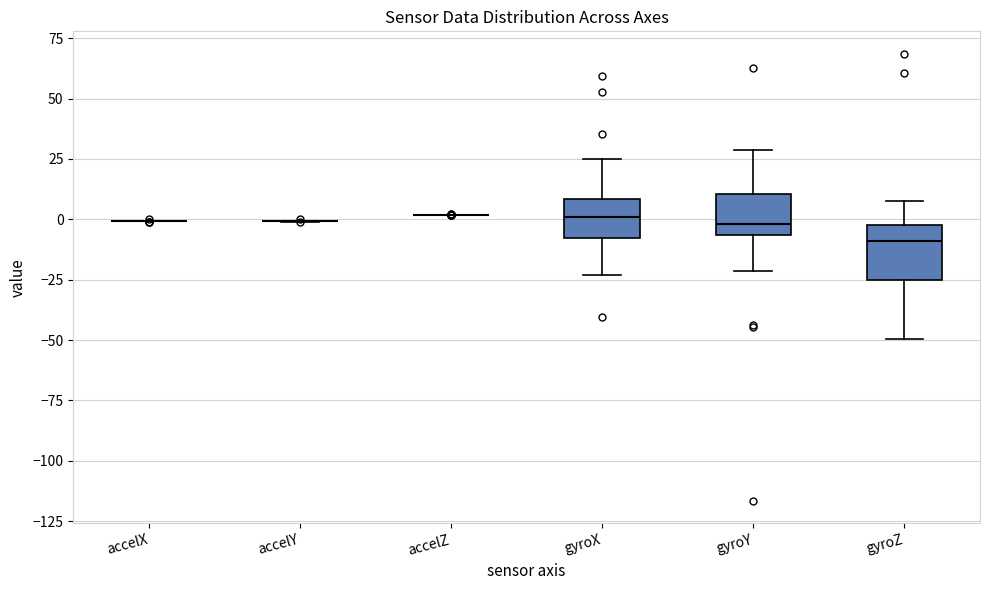

Reading left to right, read every box against the y-axis: the position of its median line, the range the box covers, and the ends of its whiskers. The values are not printed on the chart, so give them approximately, as read against the axis.

accelX: box collapsed to a line at 0, whiskers 0 to 0
accelY: box collapsed to a line at 0, whiskers 0 to 0
accelZ: box collapsed to a line at 0, whiskers 0 to 0
gyroX: median 0, box -10 to 10, whiskers -25 to 25
gyroY: median 0, box -5 to 10, whiskers -20 to 30
gyroZ: median -10, box -25 to 0, whiskers -50 to 5